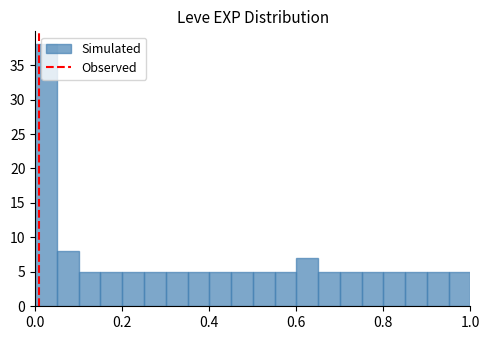

Read against the x-axis, roughly where is the centre of the tallest bar?

0.02